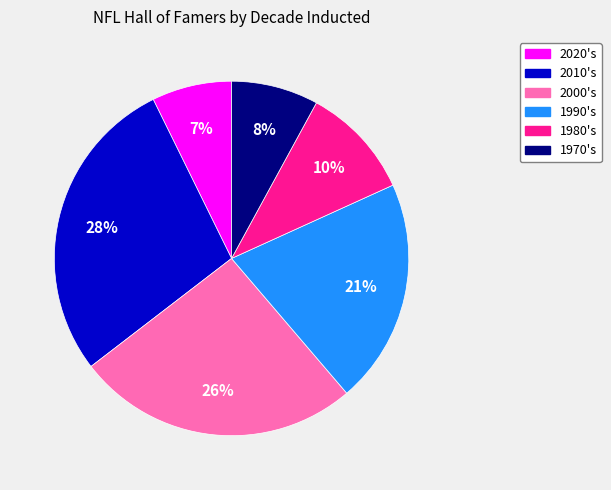

Do 2020's and 2000's together represent more than half of the pie?

No